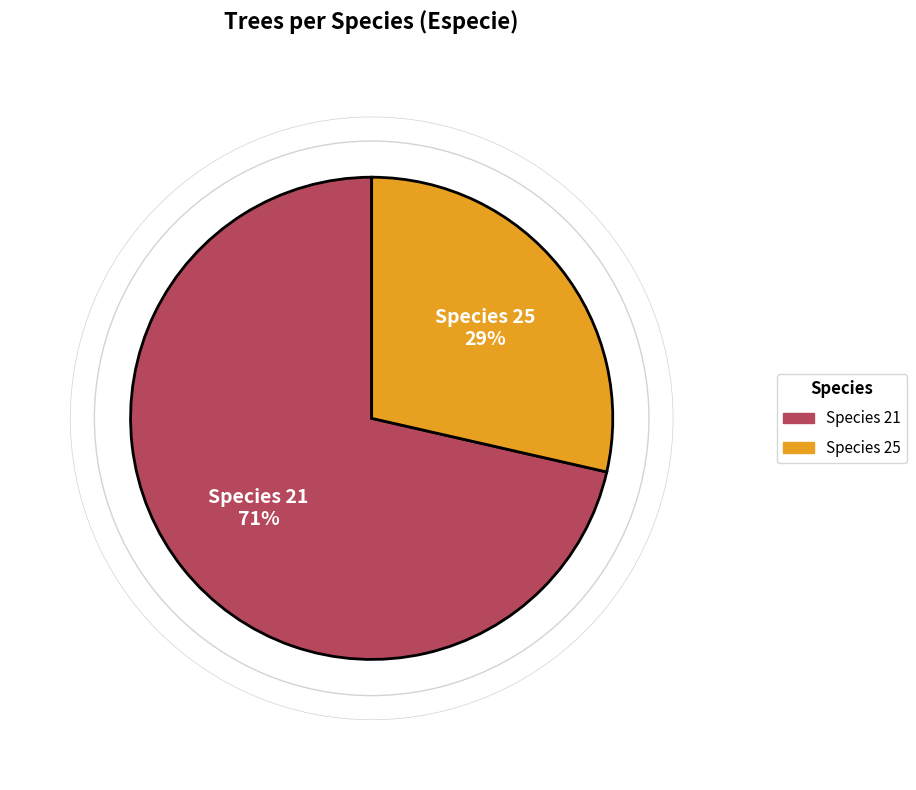

Is there any slice that represents more than half of the pie?

Yes